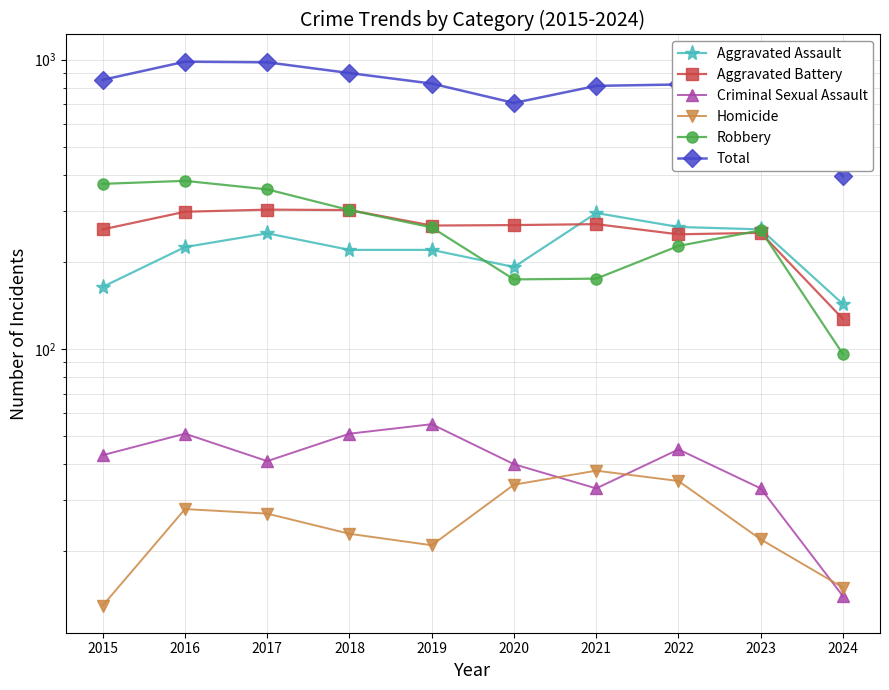

What are all the series names shown in the legend?

Aggravated Assault, Aggravated Battery, Criminal Sexual Assault, Homicide, Robbery, Total